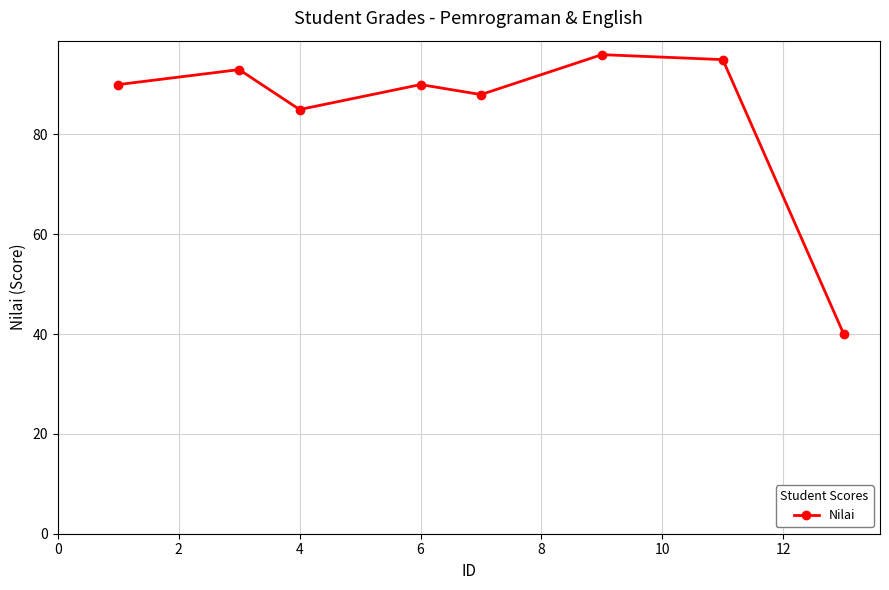

What is the value of the 4th point from the left?

90